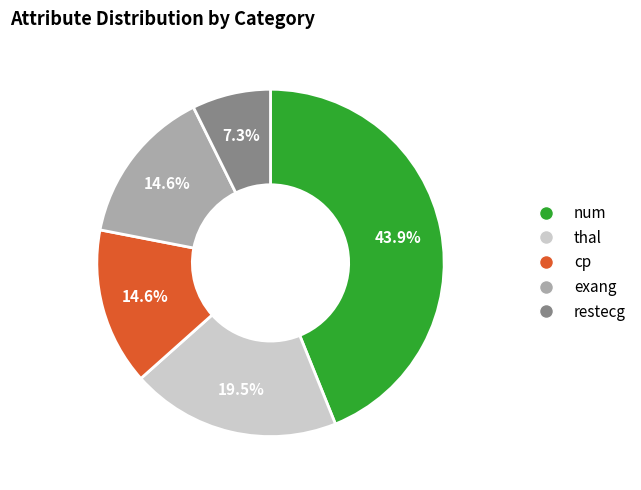

How many slices are in this pie chart?

5